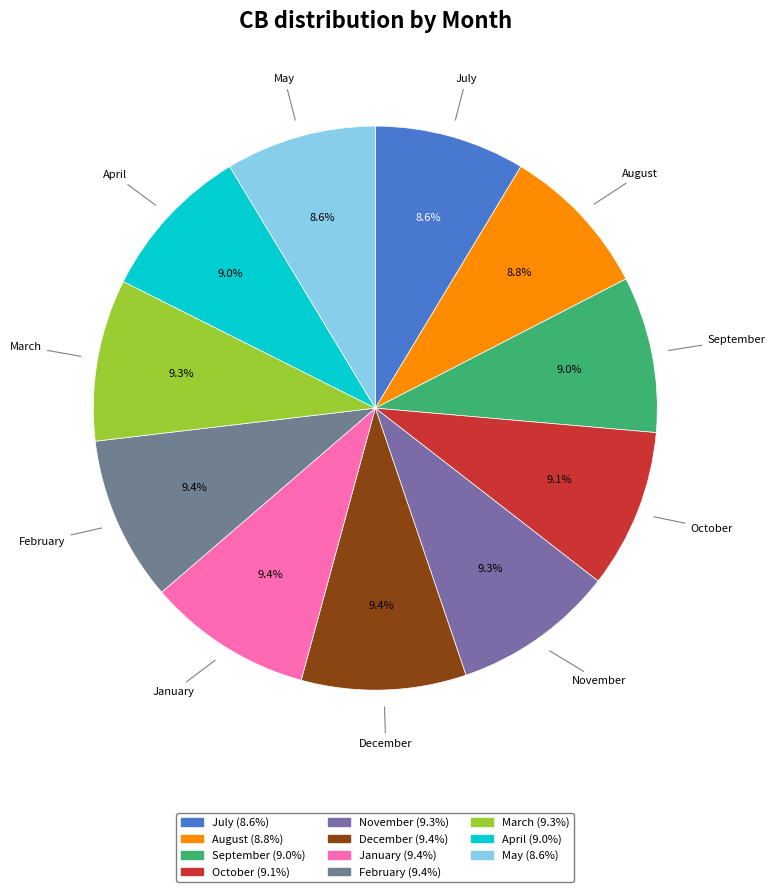

The May slice represents 9% of the pie. True or false?

True